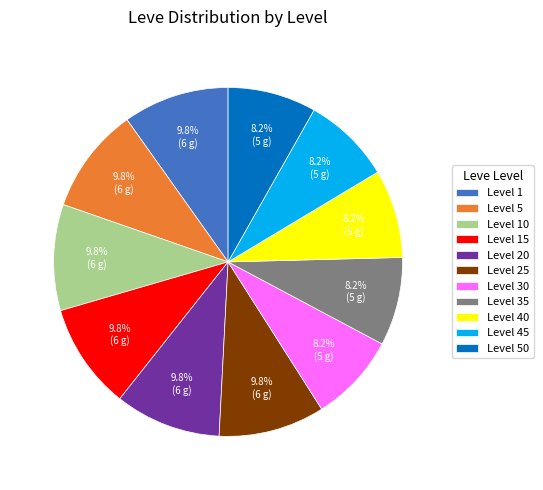

Does Level 15 account for over 50% of the chart?

No